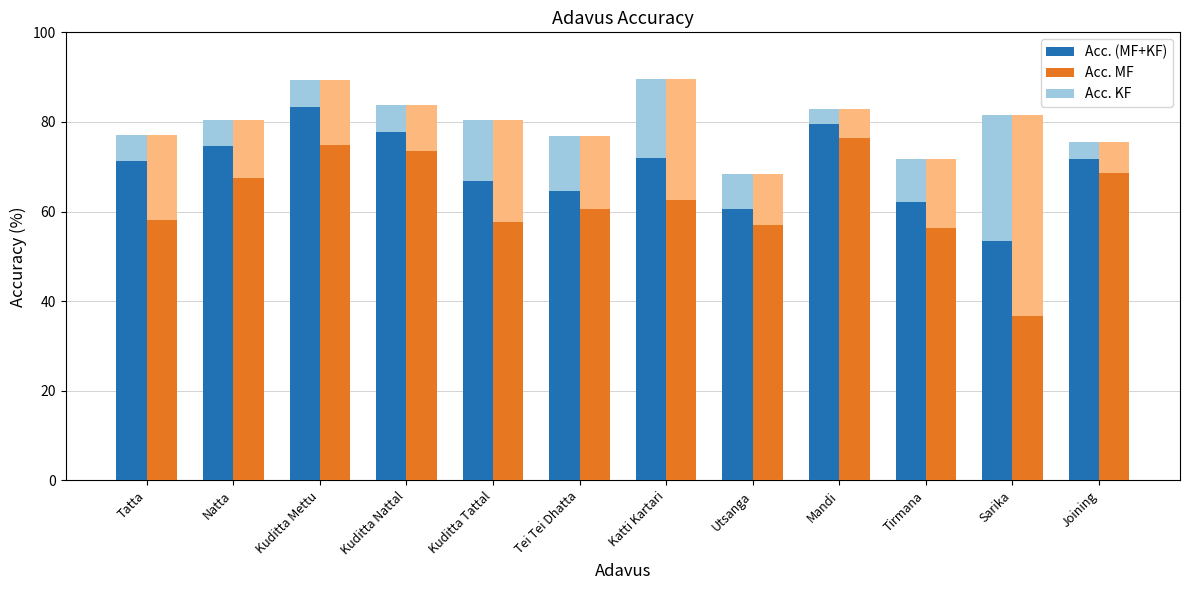

The Acc. MF series shows 104.6 at Natta. True or false?

False